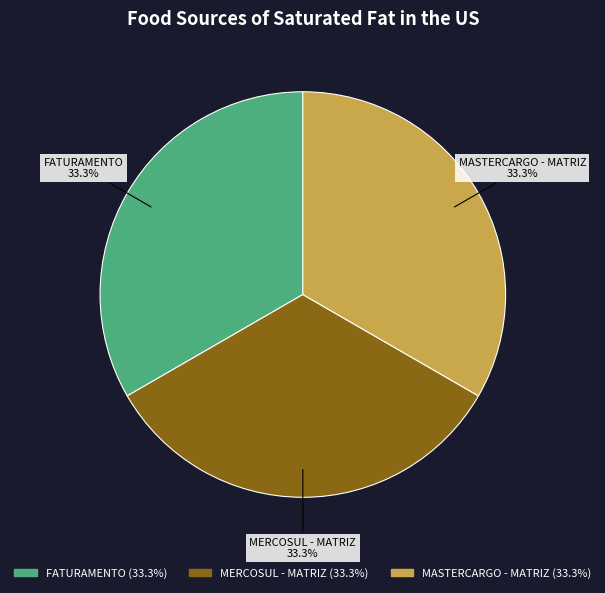

To the nearest percent, what percentage of the pie is MASTERCARGO - MATRIZ?

33%